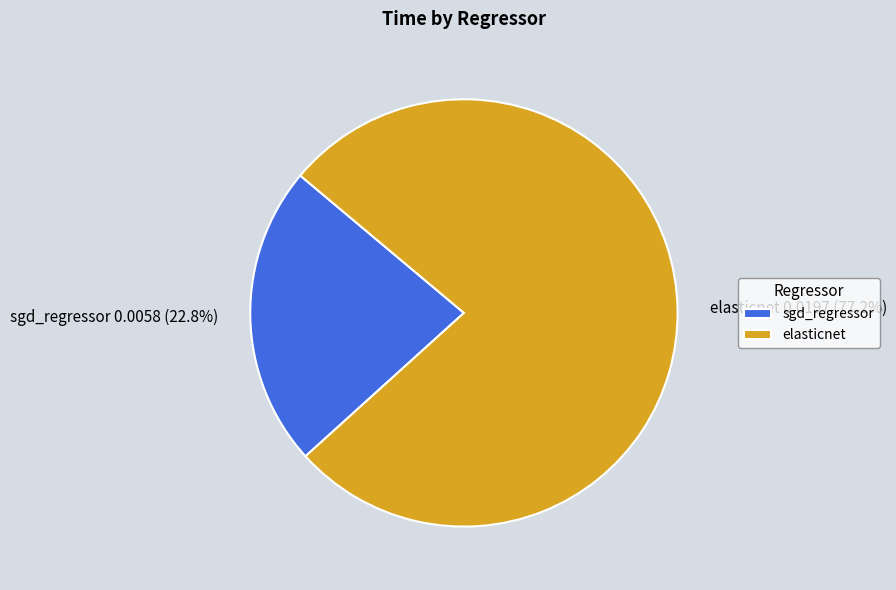

Rank the categories by value from lowest to highest.

sgd_regressor, elasticnet